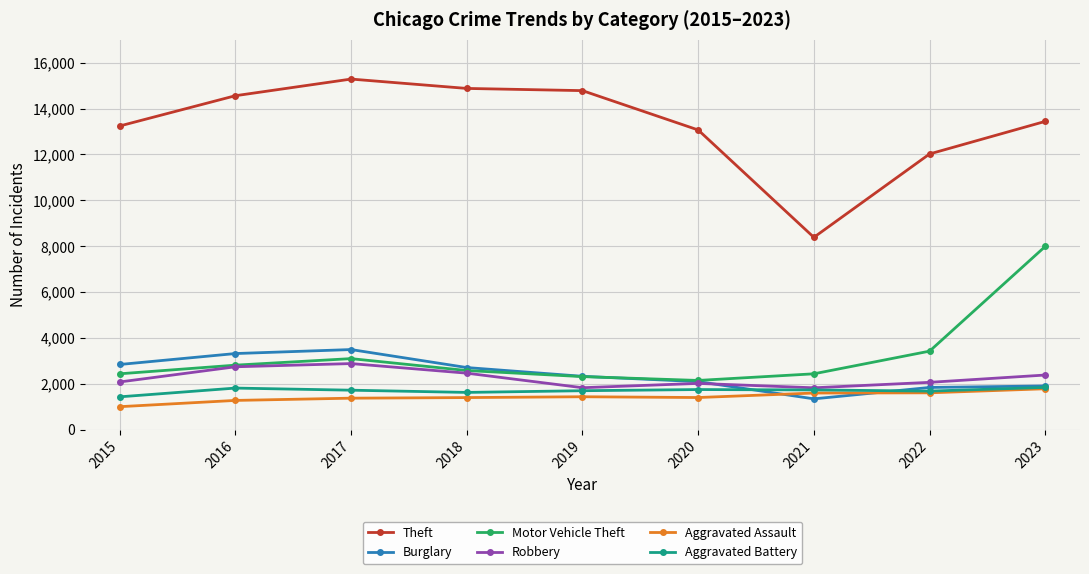

What is the smallest value displayed?

1003